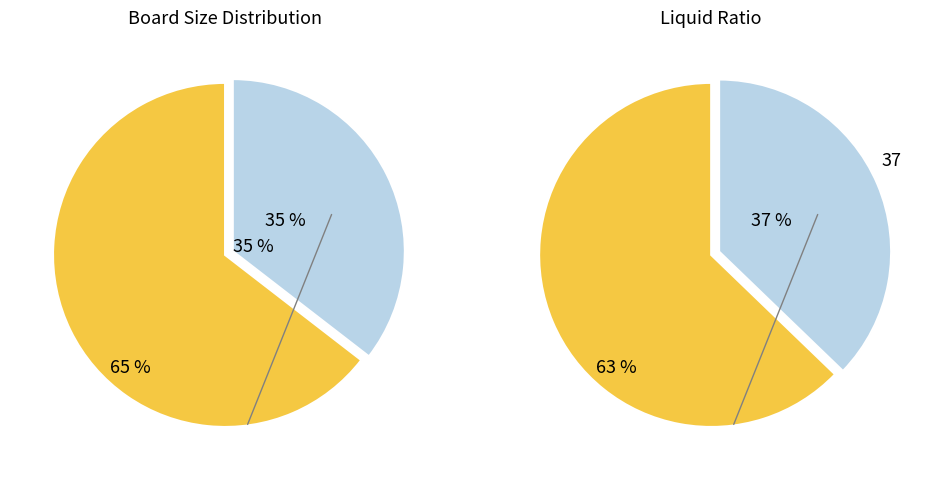

The 8 slice represents 22% of the pie. True or false?

False